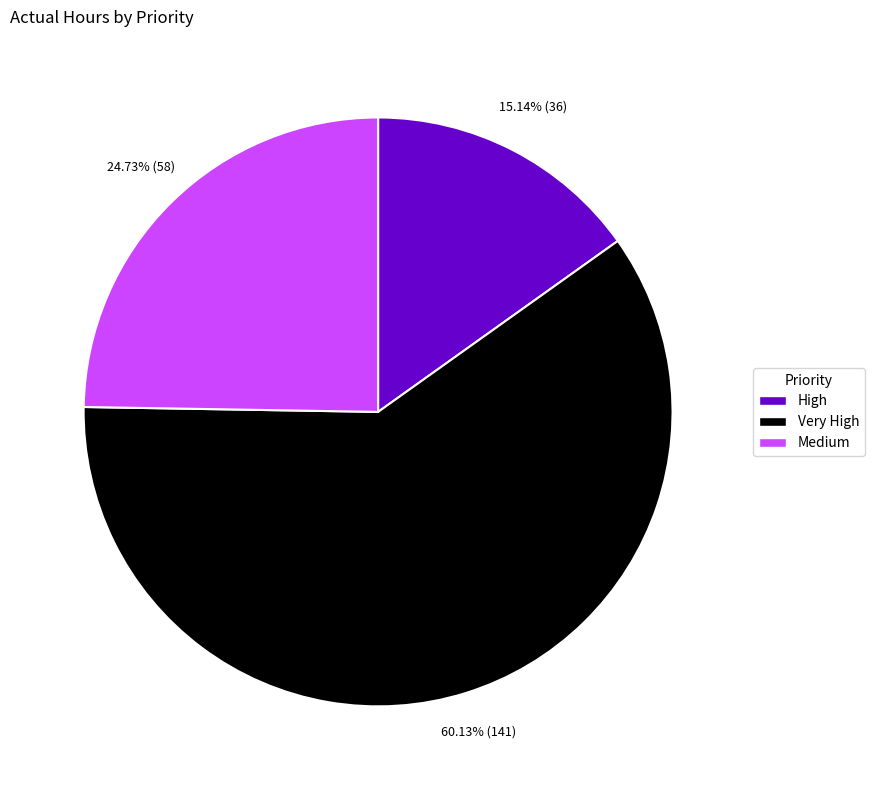

How much of the chart is everything except Very High?

39.9%